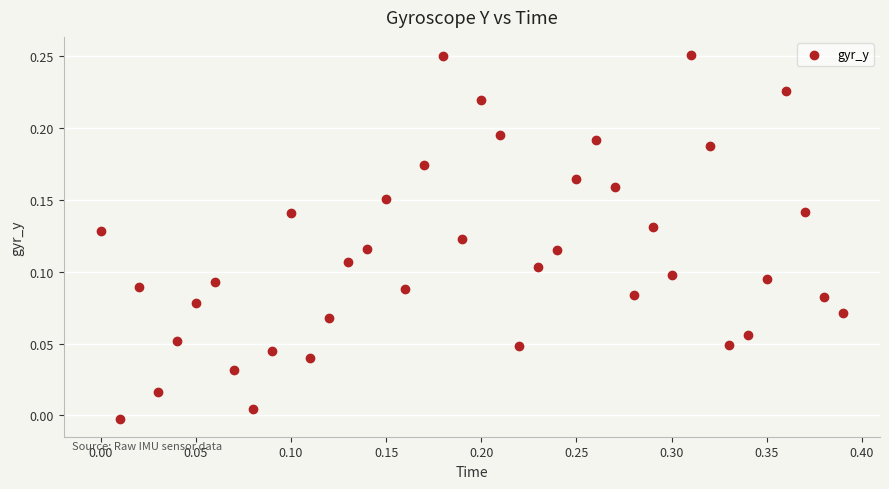

What is the range of X values (max minus min)?

0.4